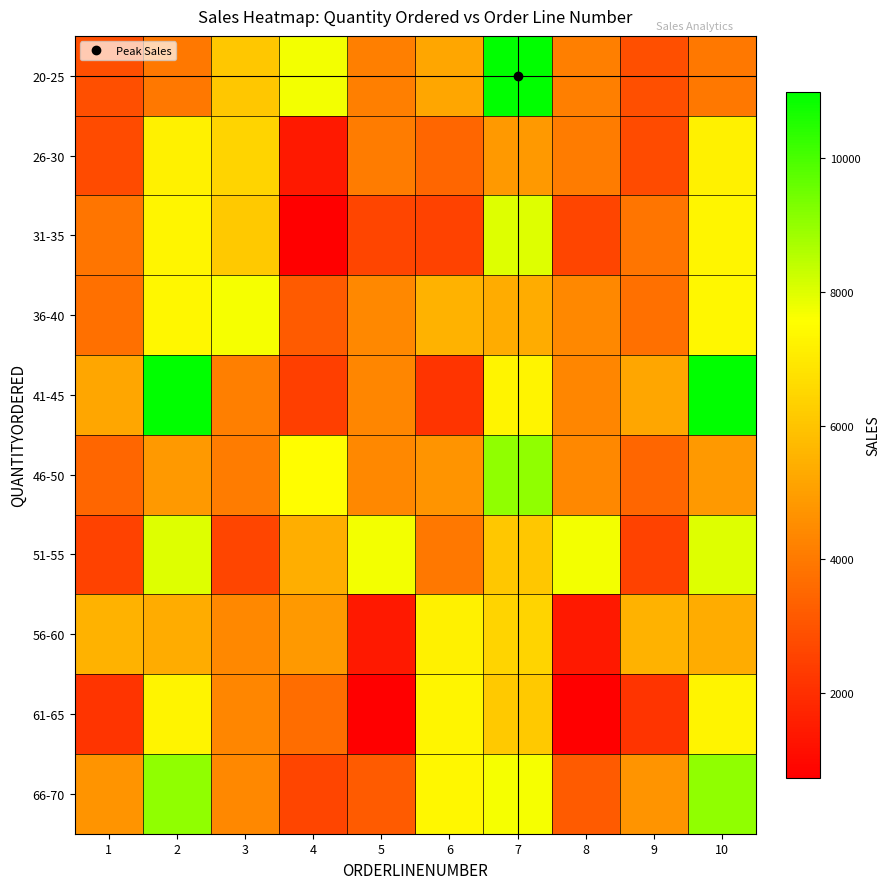

Count the number of categories in the chart.

10